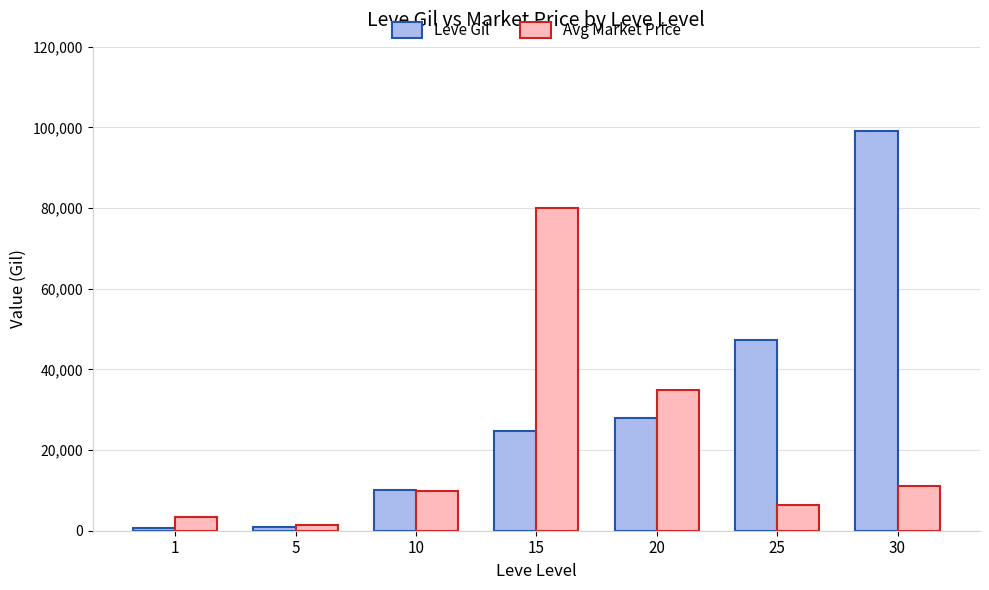

Which series has the widest spread of values?

Leve Gil